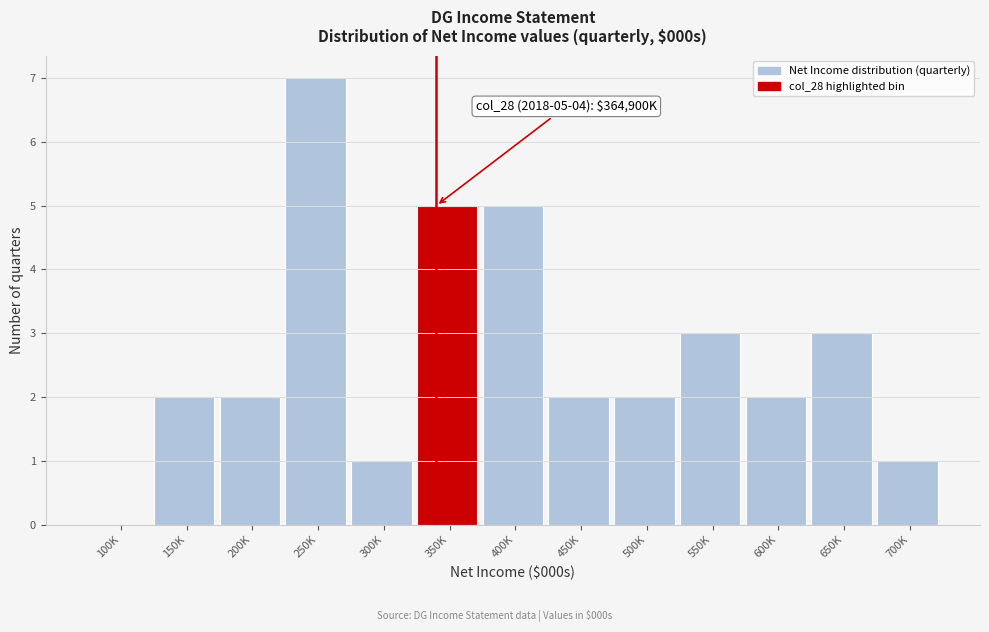

Reading left to right, what are all the values shown in this chart?

100K=0	150K=2	200K=2	250K=7	300K=1	350K=5	400K=5	450K=2	500K=2	550K=3	600K=2	650K=3	700K=1